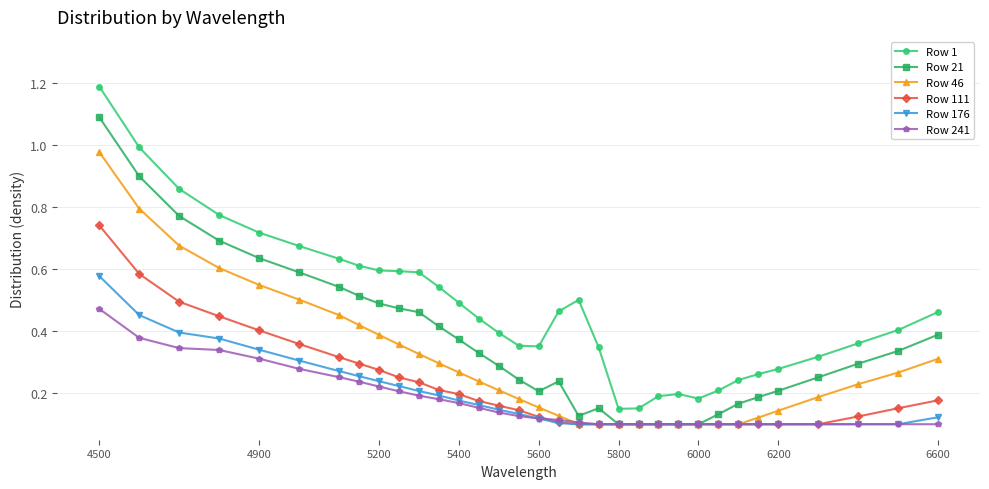

What is the maximum value shown in the chart?

1.2